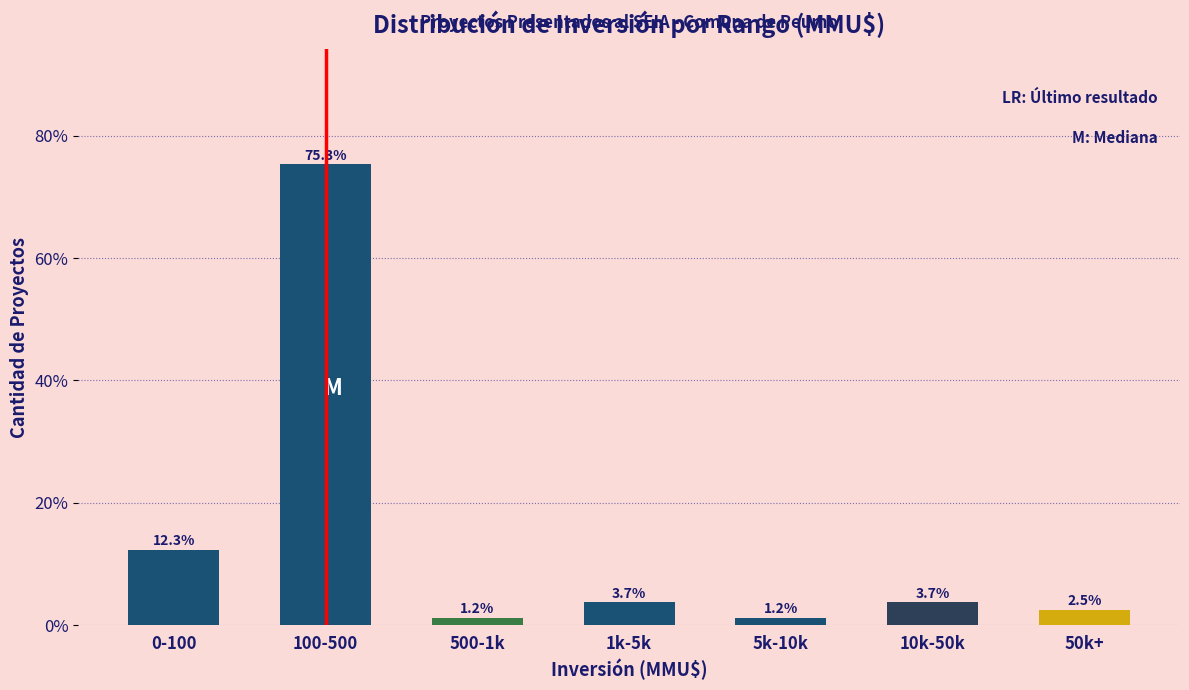

Reading left to right, what are all the values shown in this chart?

0-100=12.3	100-500=75.3	500-1k=1.2	1k-5k=3.7	5k-10k=1.2	10k-50k=3.7	50k+=2.5